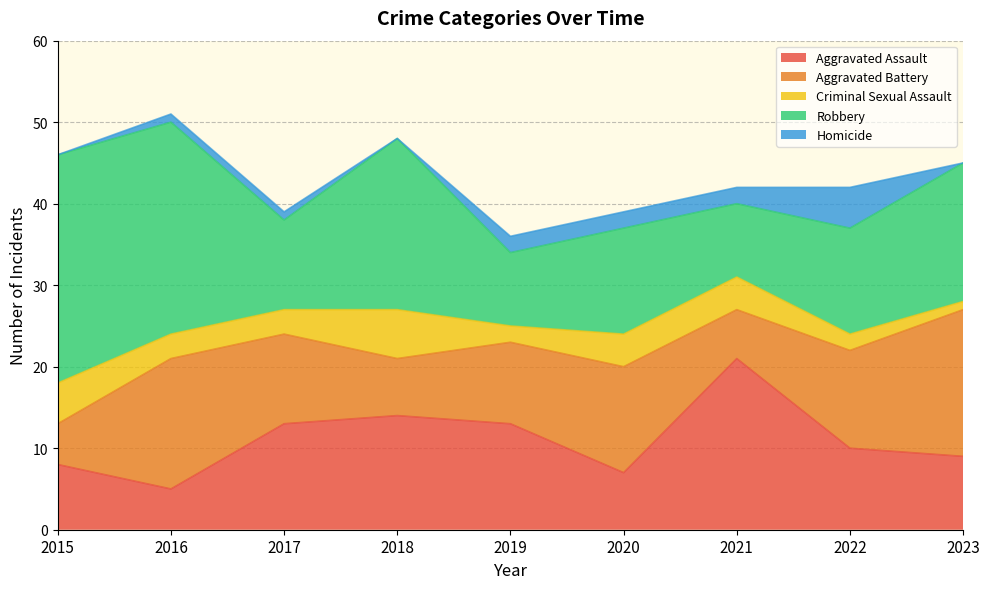

Count the number of categories in the chart.

9